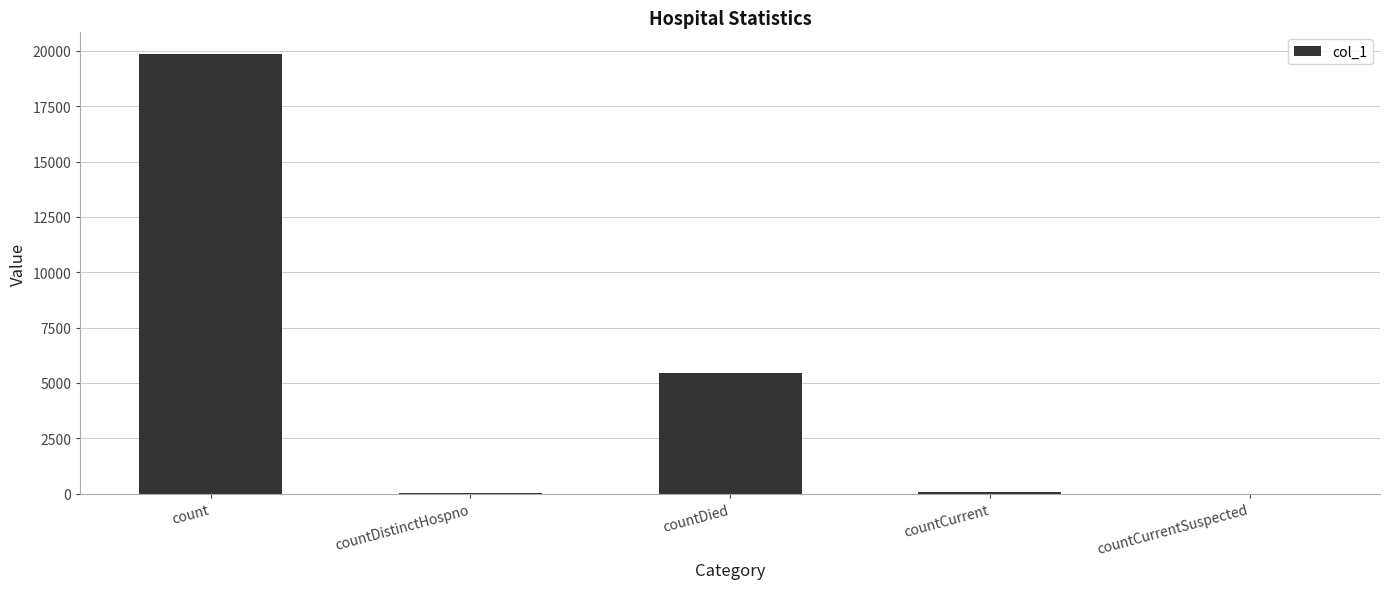

Which has a higher value, countCurrentSuspected or countDied?

countDied